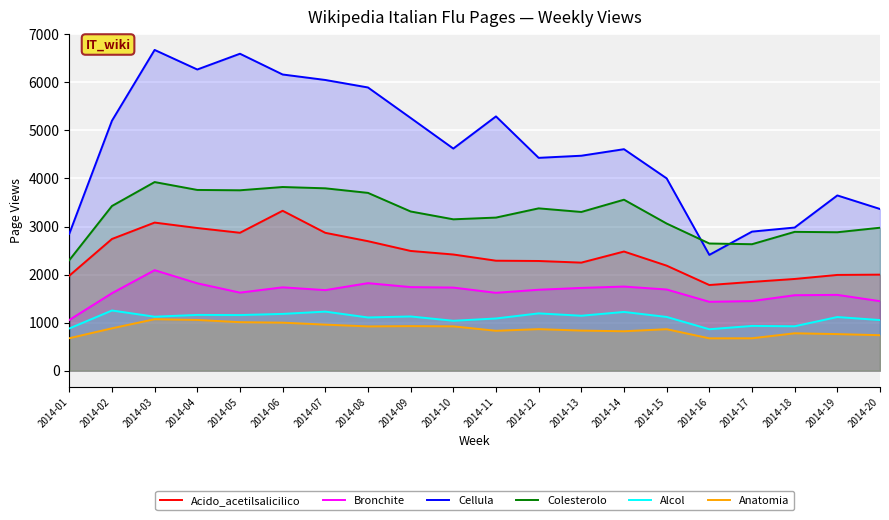

What is the approximate value of Bronchite at 2014-06?

1735